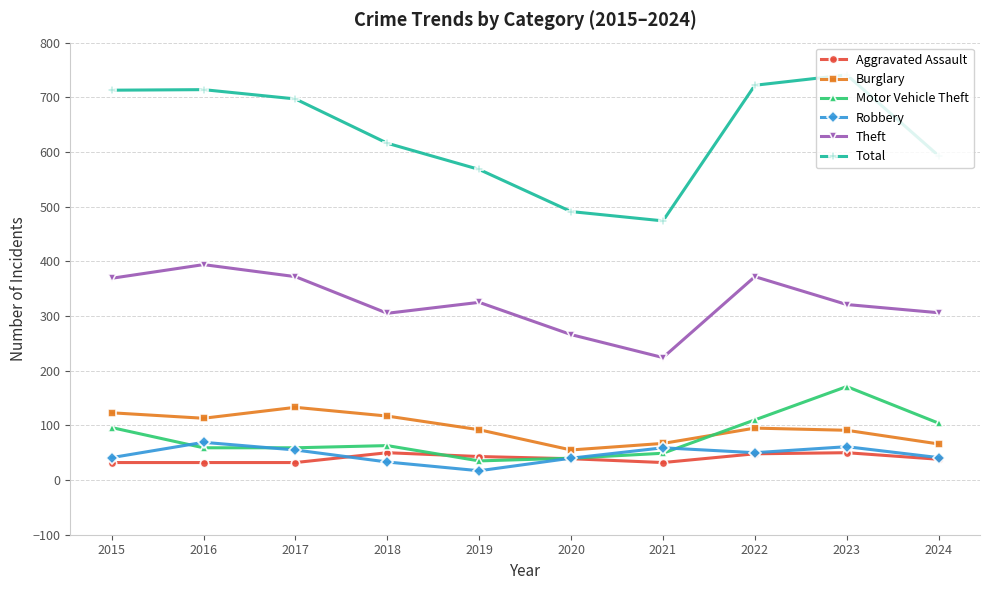

Count the number of categories in the chart.

10